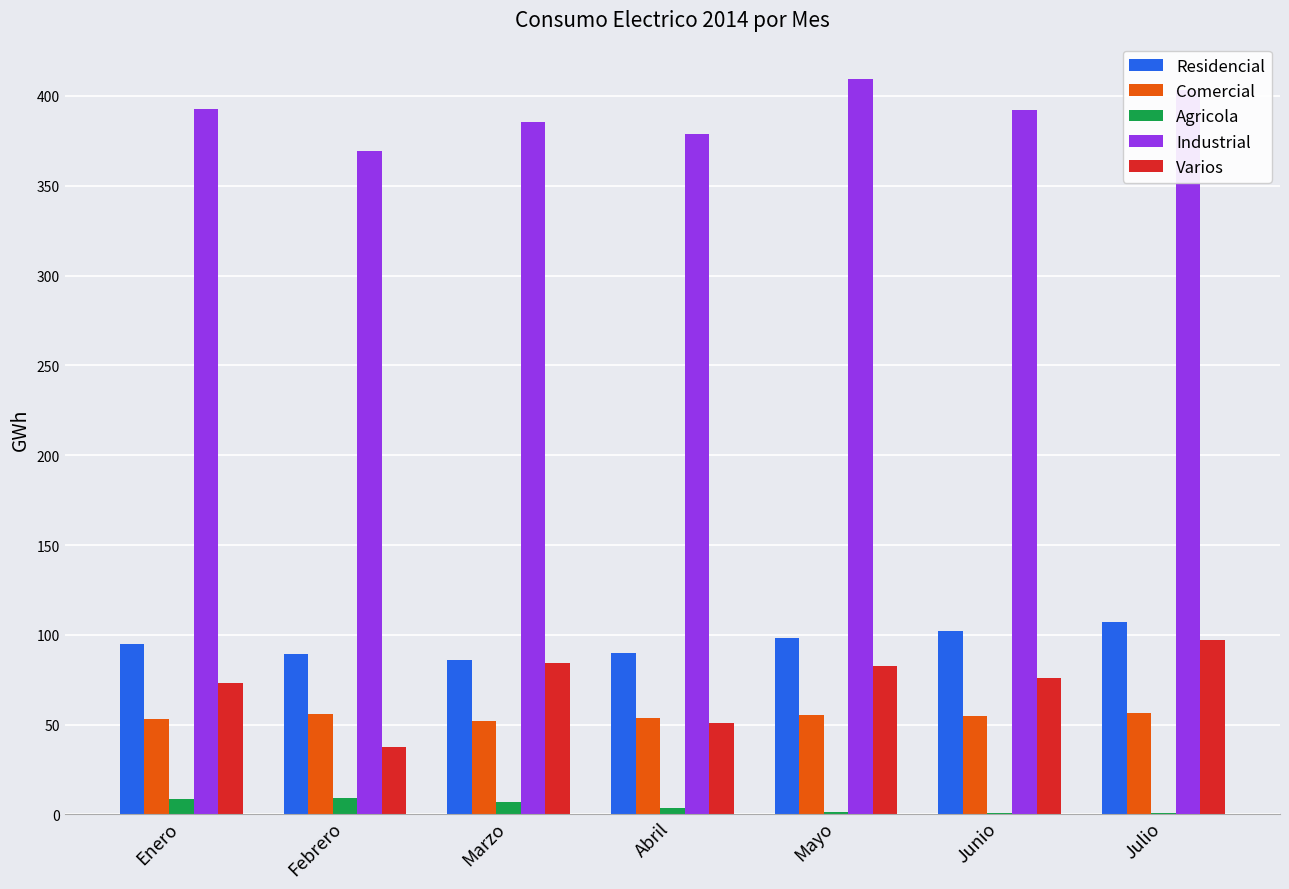

Is the value of Agricola at Julio greater than the value of Industrial at Enero?

No